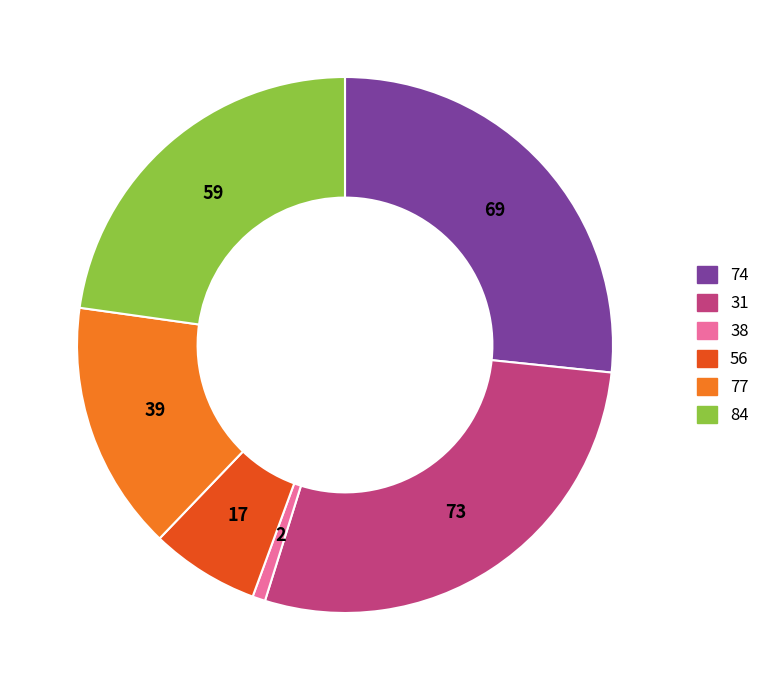

Approximately how many times larger is the value at 74 compared to 77?

1.8